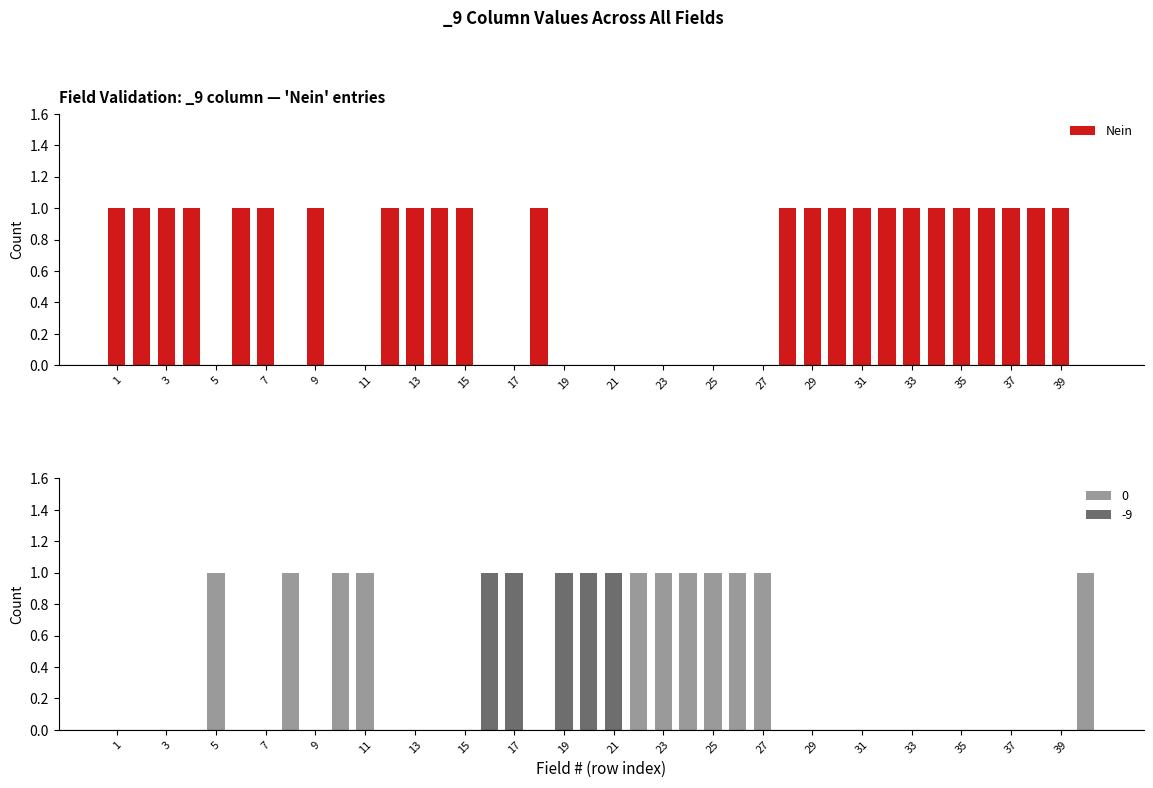

Is it true that Nein equals 1 at 33?

True